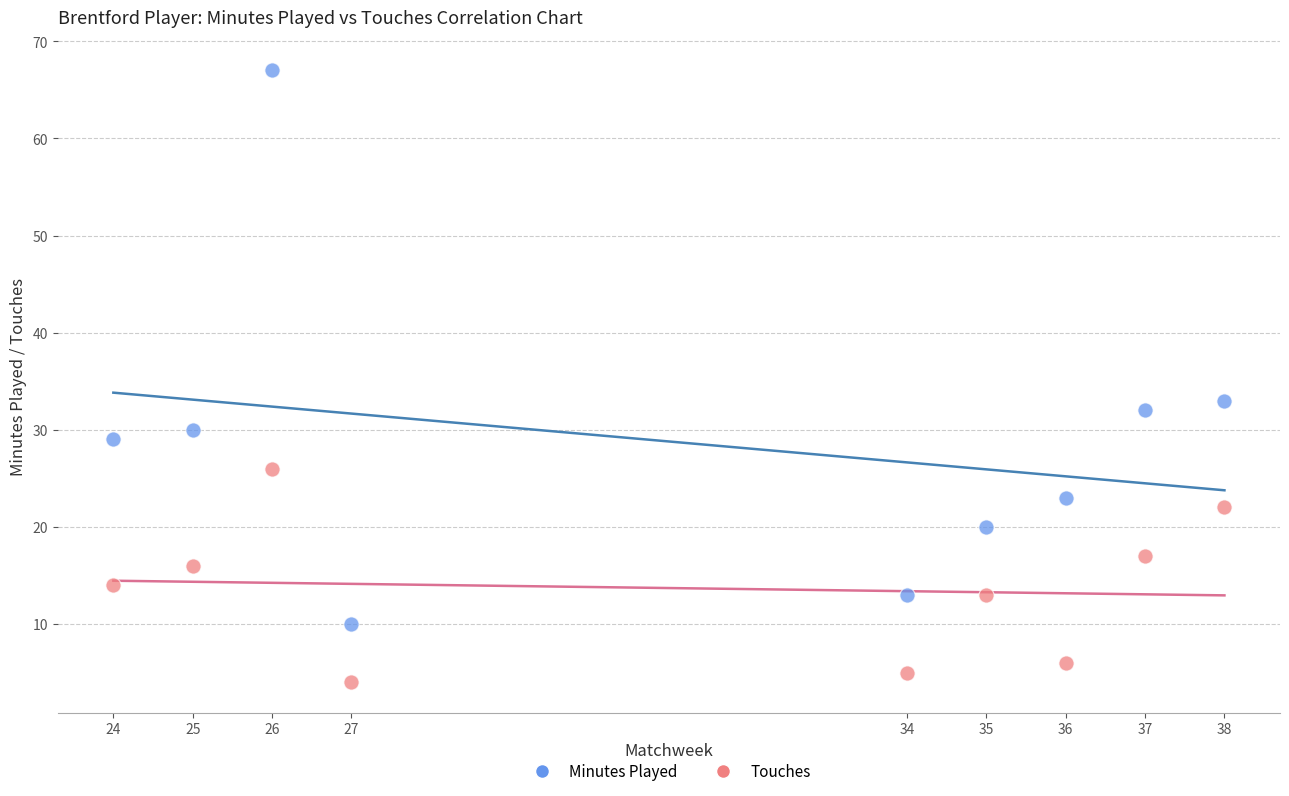

Across all data points, what is the range of Y values (max minus min)?

63